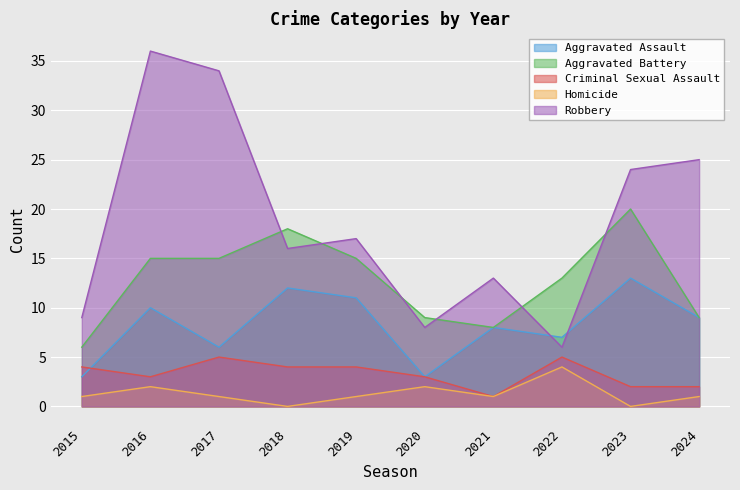

Reading right to left, what are all the values shown in this chart?

Aggravated Assault: 9	13	7	8	3	11	12	6	10	3
Aggravated Battery: 9	20	13	8	9	15	18	15	15	6
Criminal Sexual Assault: 2	2	5	1	3	4	4	5	3	4
Homicide: 1	0	4	1	2	1	0	1	2	1
Robbery: 25	24	6	13	8	17	16	34	36	9